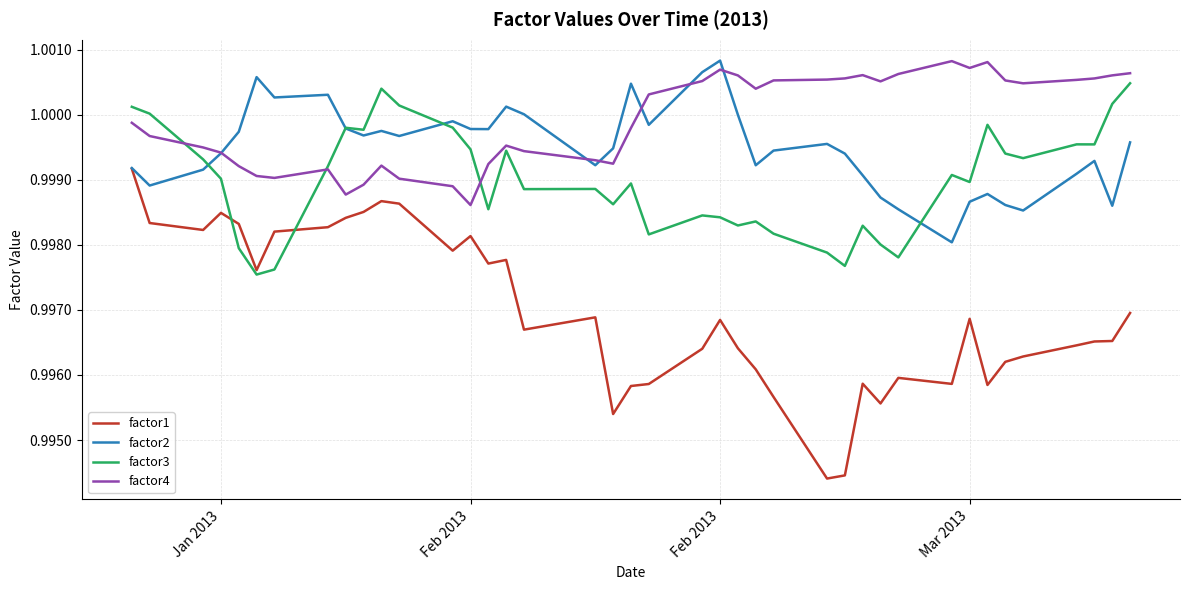

Which series has the largest total across all categories?

factor4